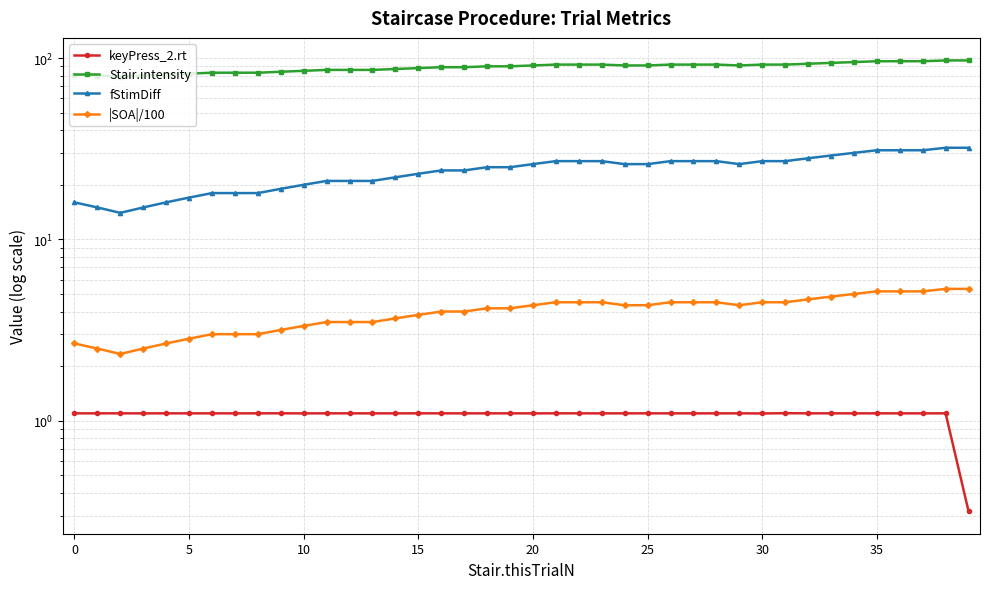

Reading right to left, list all the values displayed in this chart.

keyPress_2.rt: 0.3	1.1	1.1	1.1	1.1	1.1	1.1	1.1	1.1	1.1	1.1	1.1	1.1	1.1	1.1	1.1	1.1	1.1	1.1	1.1	1.1	1.1	1.1	1.1	1.1	1.1	1.1	1.1	1.1	1.1	1.1	1.1	1.1	1.1	1.1	1.1	1.1	1.1	1.1	1.1
Stair.intensity: 97.0	97.0	96.0	96.0	96.0	95.0	94.0	93.0	92.0	92.0	91.0	92.0	92.0	92.0	91.0	91.0	92.0	92.0	92.0	91.0	90.0	90.0	89.0	89.0	88.0	87.0	86.0	86.0	86.0	85.0	84.0	83.0	83.0	83.0	82.0	81.0	80.0	79.0	80.0	81.0
fStimDiff: 32.0	32.0	31.0	31.0	31.0	30.0	29.0	28.0	27.0	27.0	26.0	27.0	27.0	27.0	26.0	26.0	27.0	27.0	27.0	26.0	25.0	25.0	24.0	24.0	23.0	22.0	21.0	21.0	21.0	20.0	19.0	18.0	18.0	18.0	17.0	16.0	15.0	14.0	15.0	16.0
|SOA|/100: 5.3	5.3	5.2	5.2	5.2	5.0	4.8	4.7	4.5	4.5	4.3	4.5	4.5	4.5	4.3	4.3	4.5	4.5	4.5	4.3	4.2	4.2	4.0	4.0	3.8	3.7	3.5	3.5	3.5	3.3	3.2	3.0	3.0	3.0	2.8	2.7	2.5	2.3	2.5	2.7